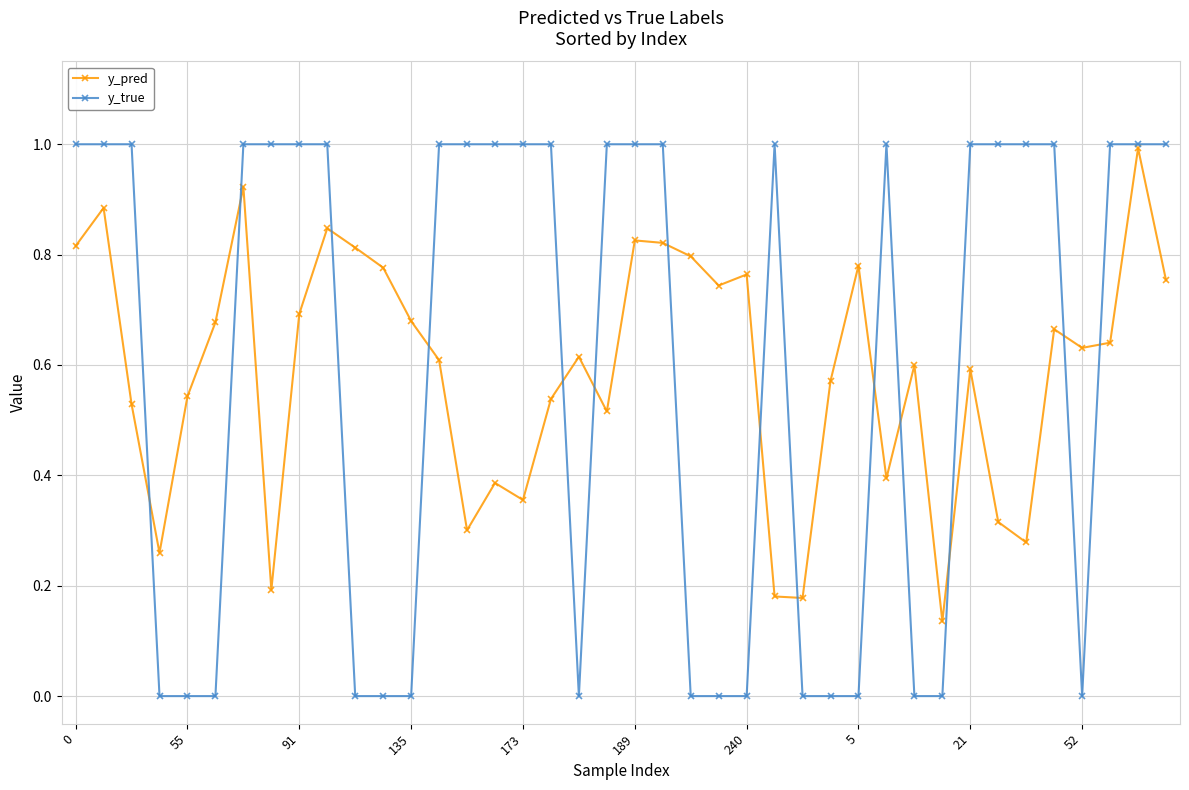

Rank the series by their average value, from lowest to highest.

y_pred, y_true